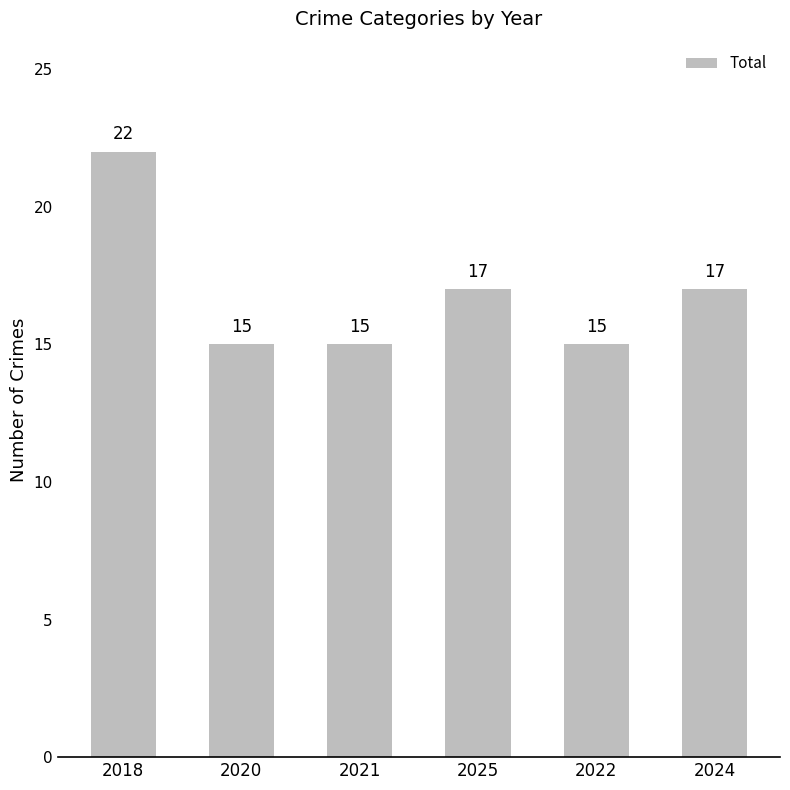

The value at 2024 is 28. True or false?

False